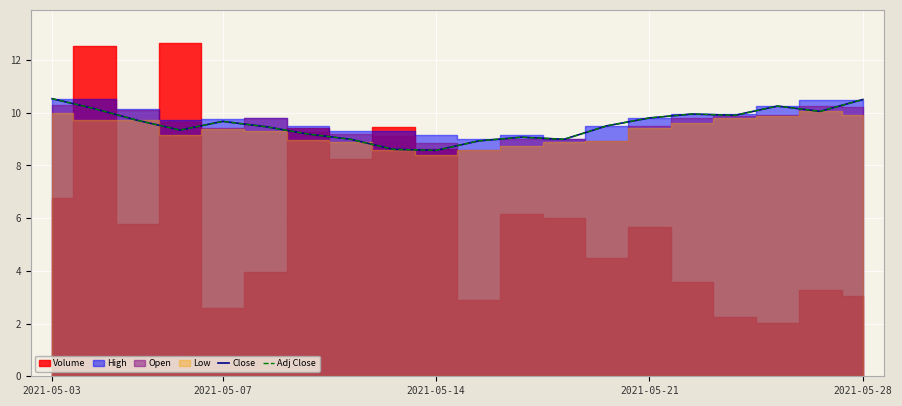

True or false: Close and Adj Close intersect in this chart.

False